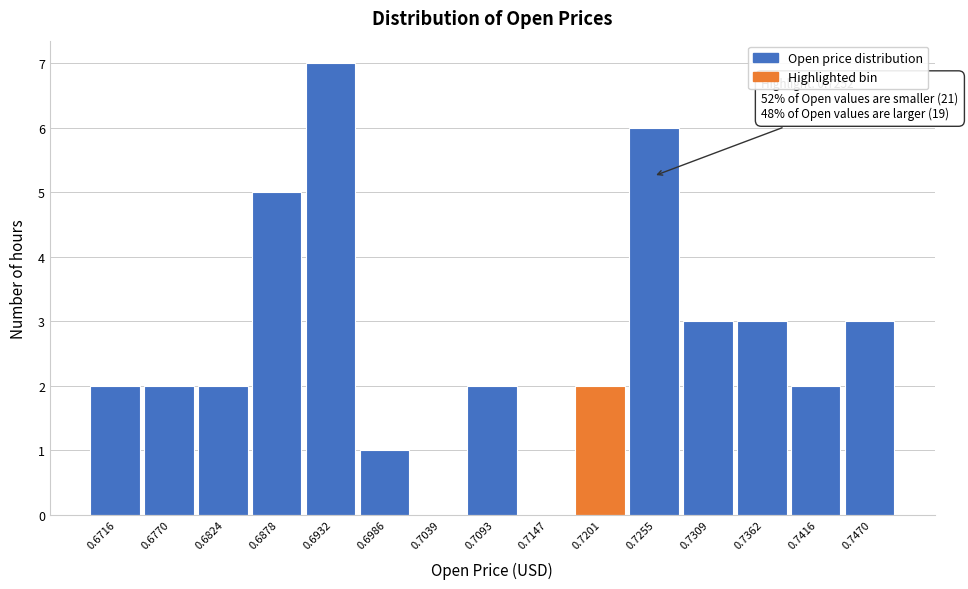

Reading left to right, list all the values displayed in this chart.

0.6716=2	0.6770=2	0.6824=2	0.6878=5	0.6932=7	0.6986=1	0.7039=0	0.7093=2	0.7147=0	0.7201=2	0.7255=6	0.7309=3	0.7362=3	0.7416=2	0.7470=3